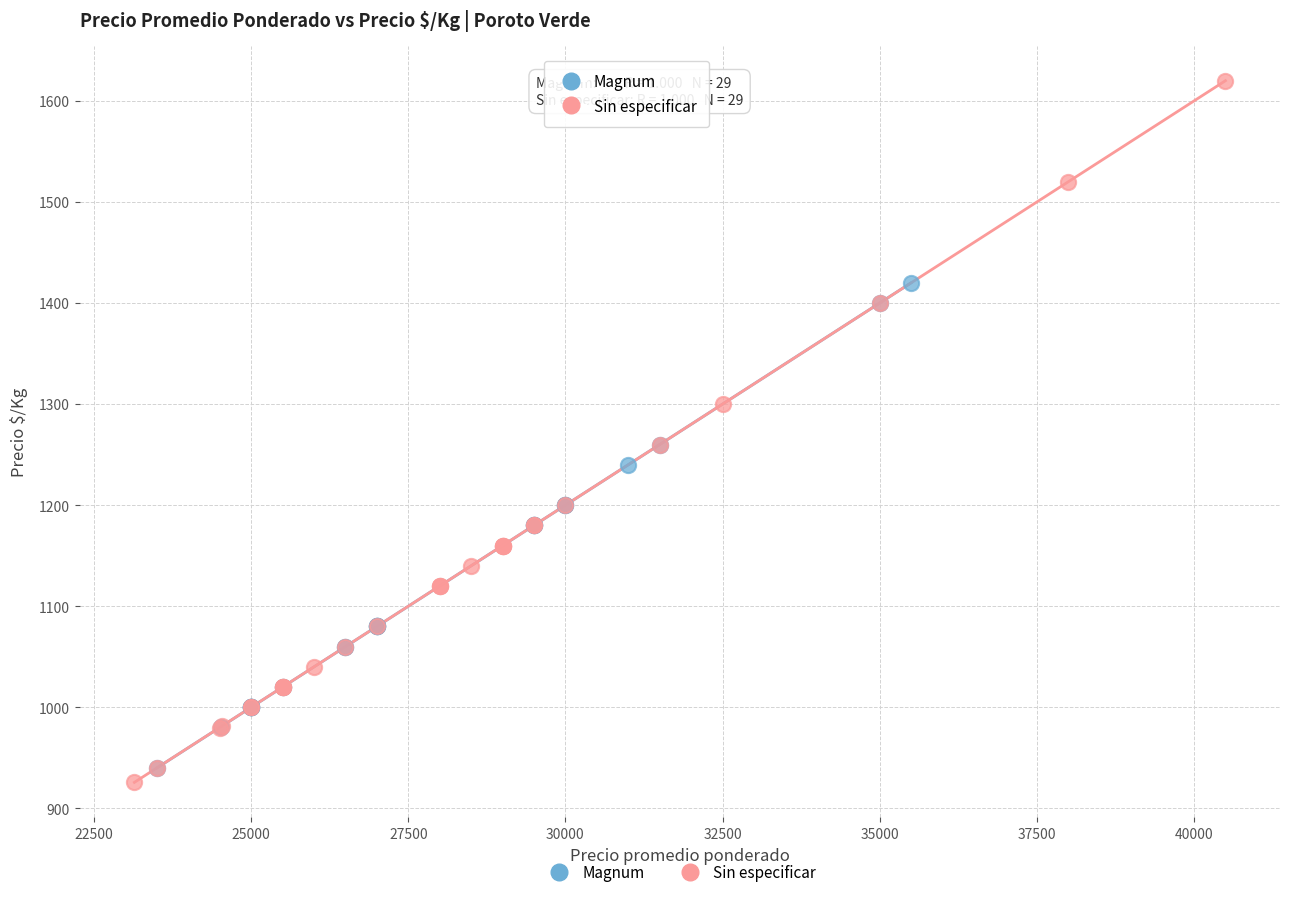

Which series reaches the maximum Y coordinate?

Sin especificar